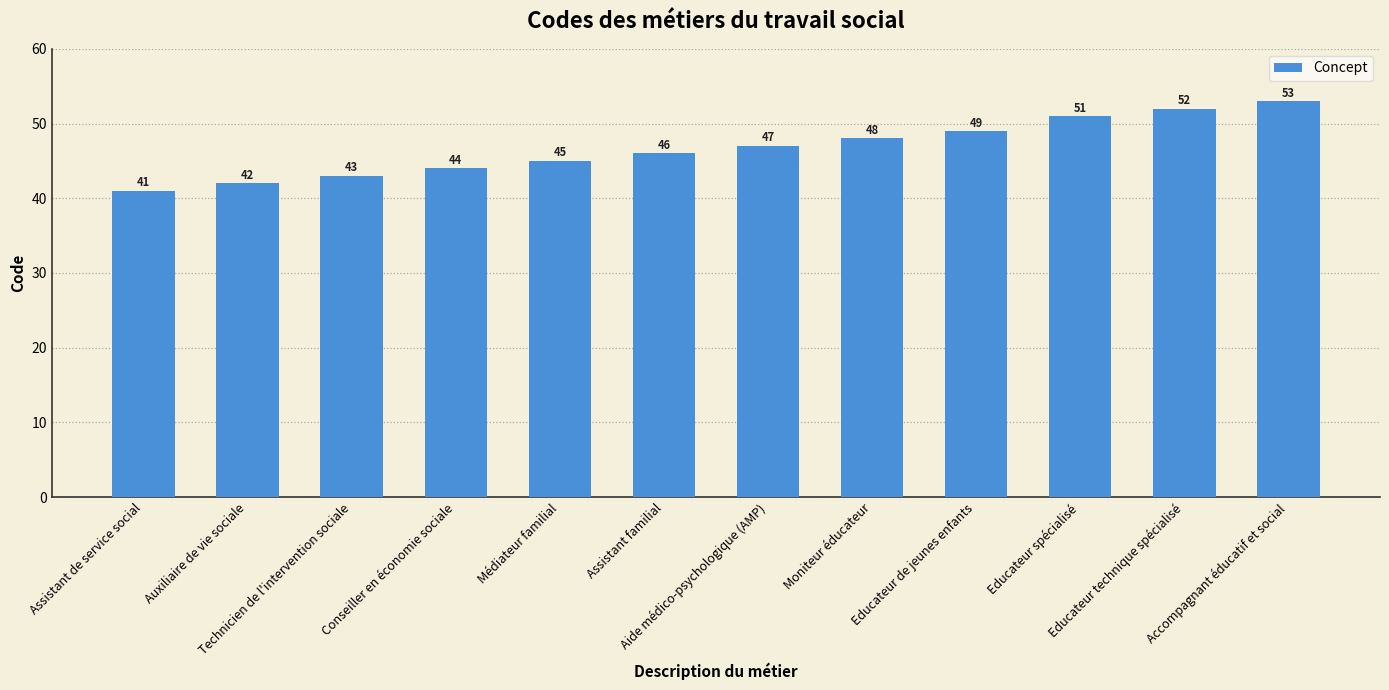

Approximately how many times larger is the value at Educateur de jeunes enfants compared to Accompagnant éducatif et social?

0.9